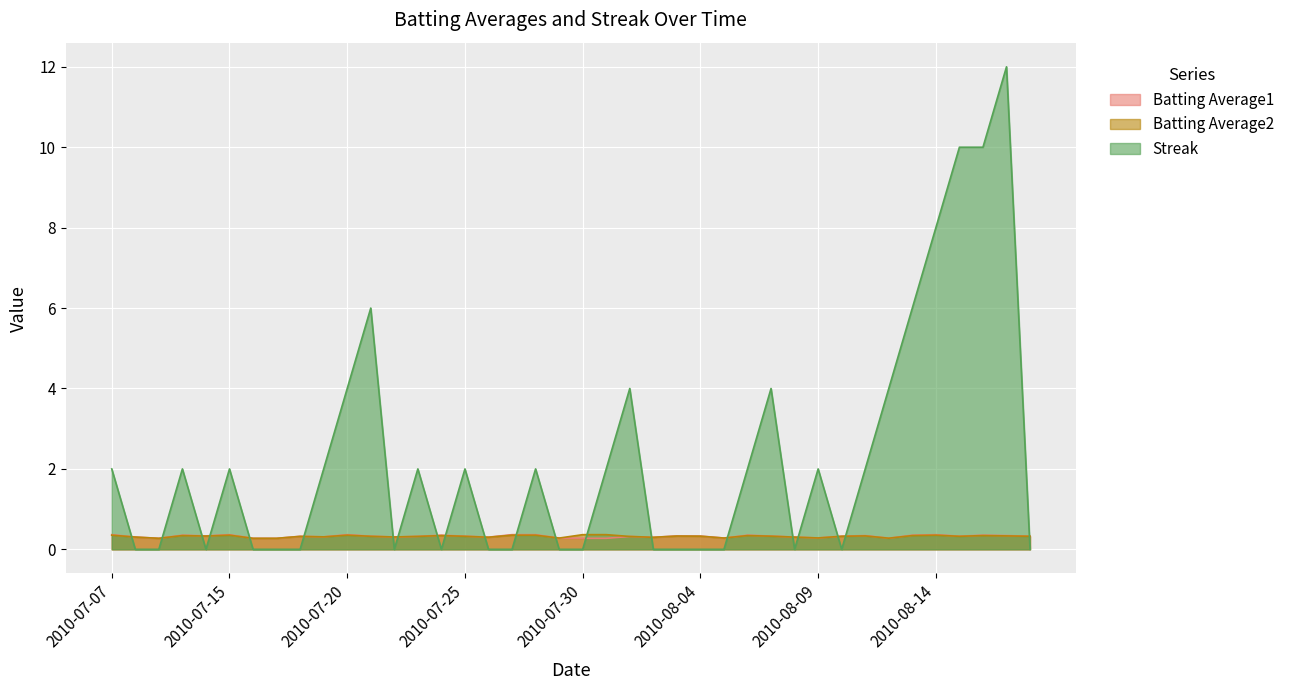

Between 2010-08-02 and 2010-07-19, which is larger?

2010-07-19